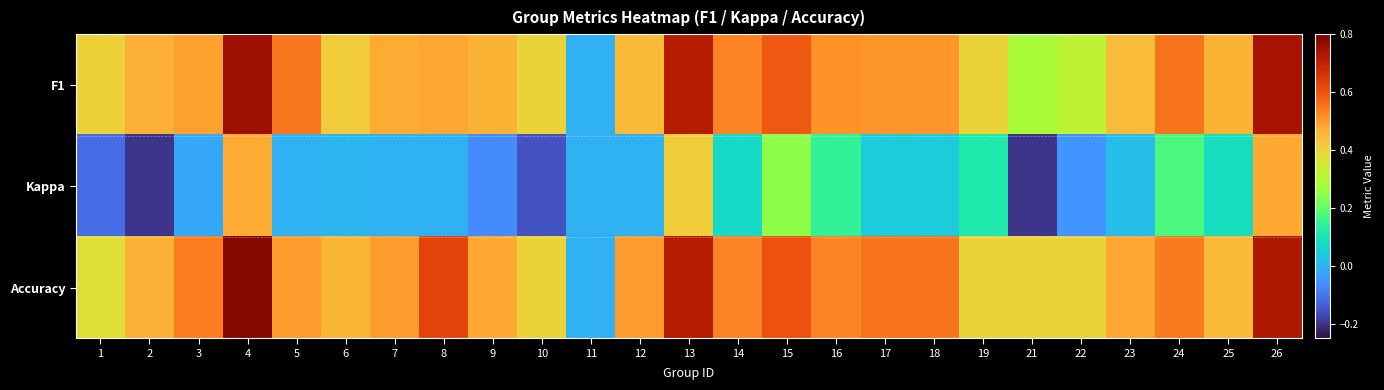

At which category is the sum across all series the highest?

4